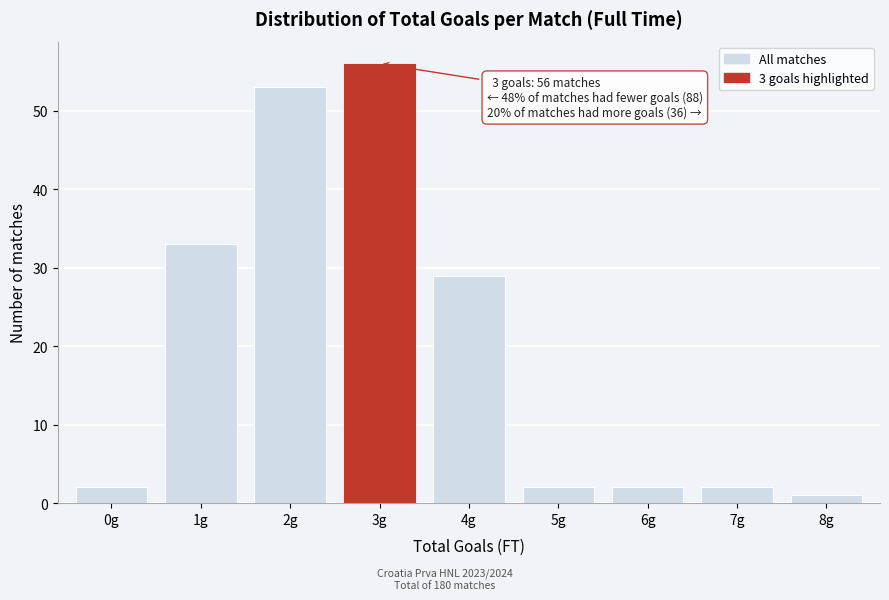

Reading left to right, extract all data points from this chart.

0g=2	1g=33	2g=53	3g=56	4g=29	5g=2	6g=2	7g=2	8g=1